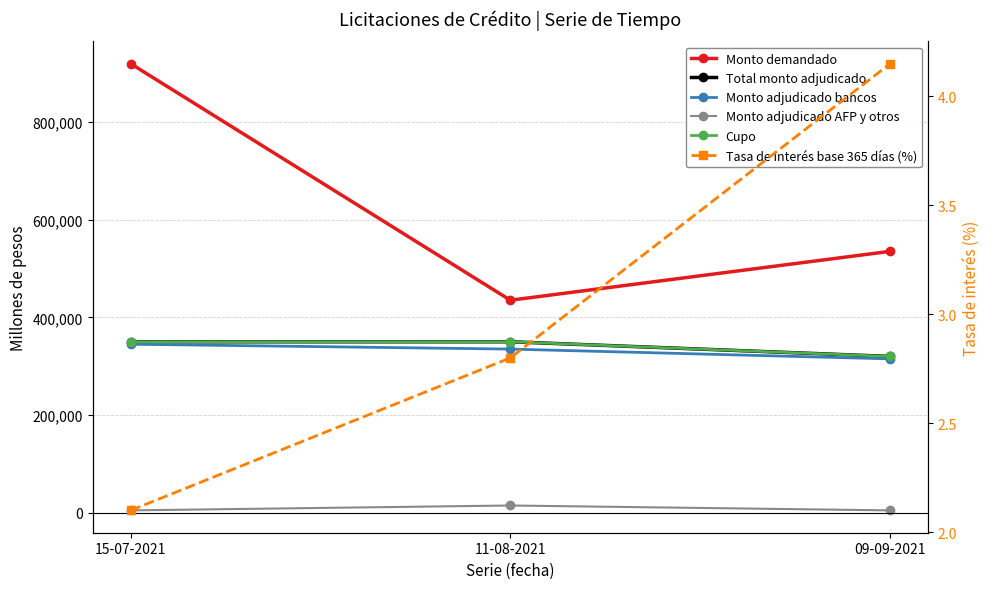

Rank the series at 09-09-2021 from highest to lowest value.

Monto demandado, Total monto adjudicado, Cupo, Monto adjudicado bancos, Monto adjudicado AFP y otros, Tasa de interés base 365 días (%)